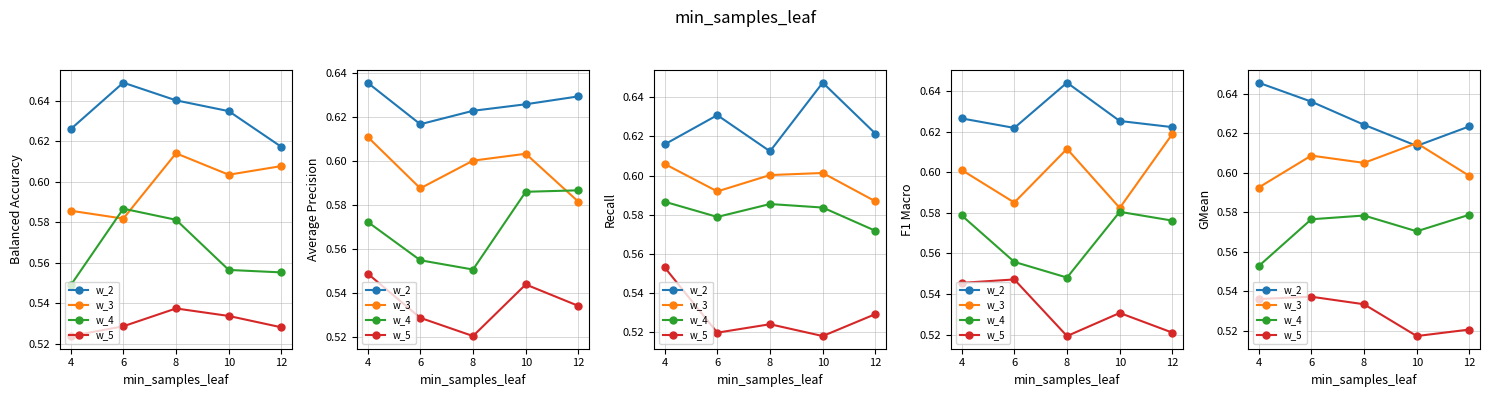

What is the total value across all series at 12?

2.3